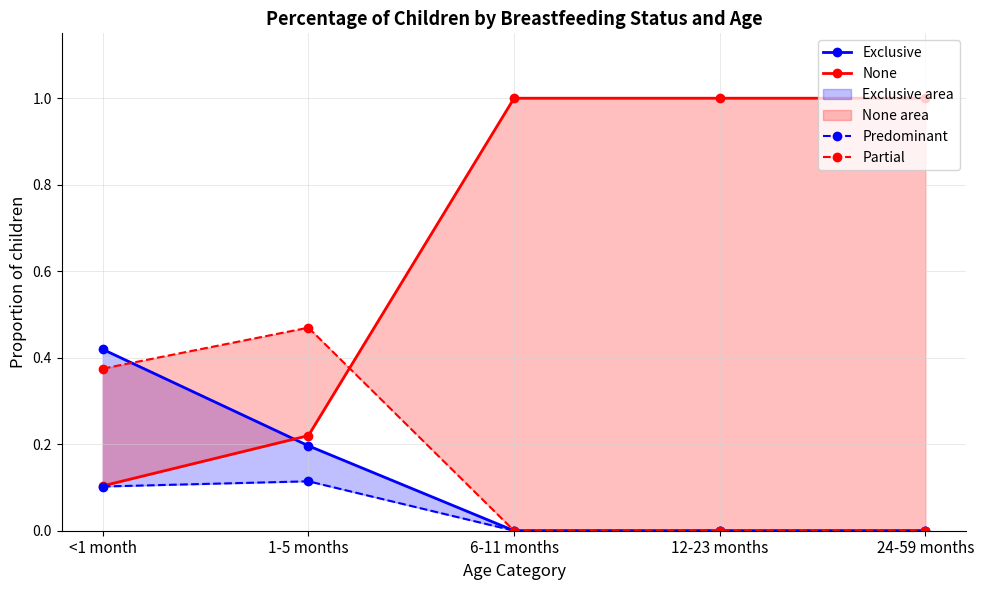

Which series ends up on top after the final intersection of None and Partial?

None